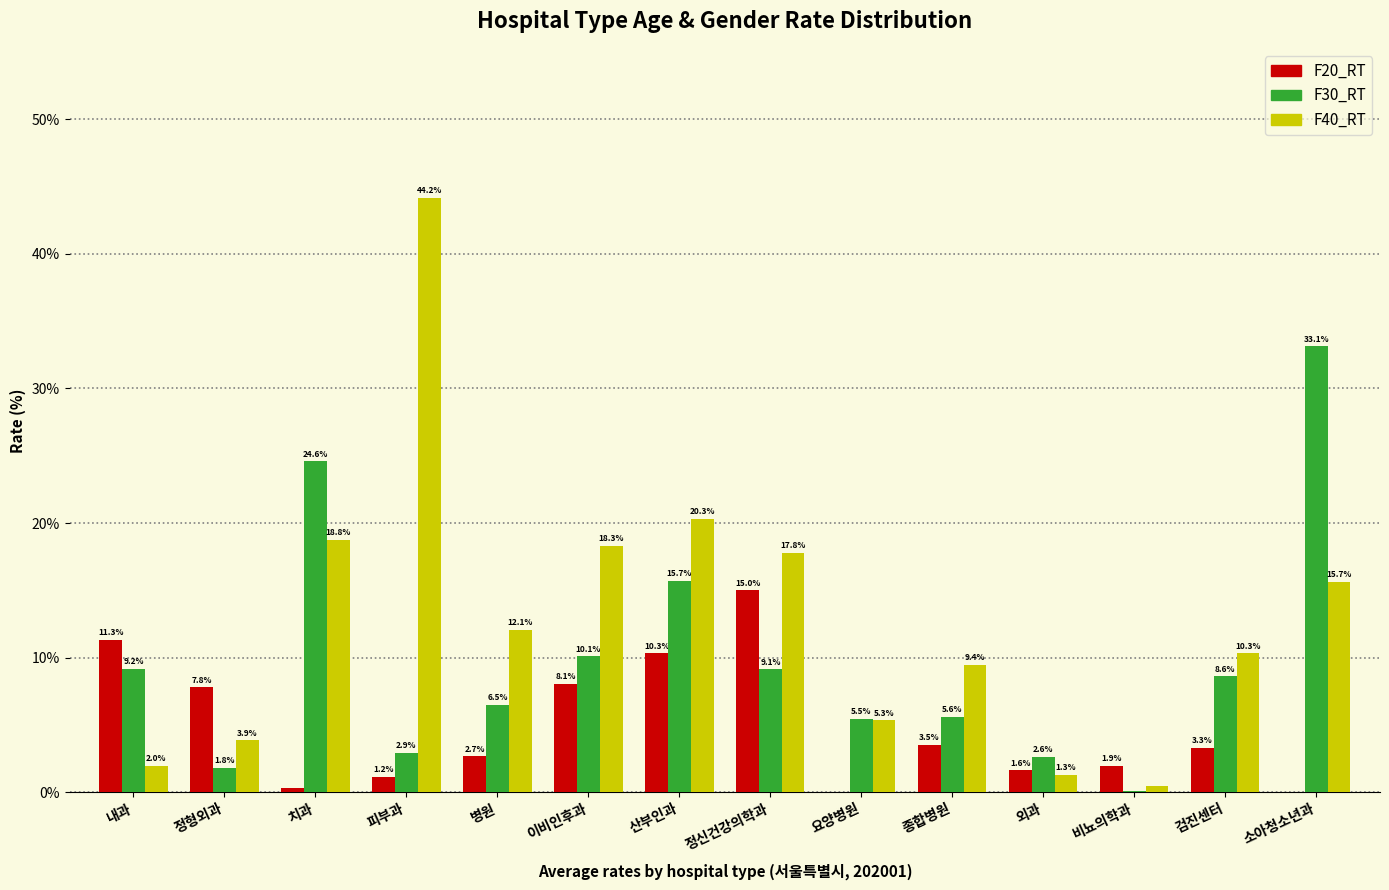

Is it true that F30_RT equals 5.6 at 종합병원?

True